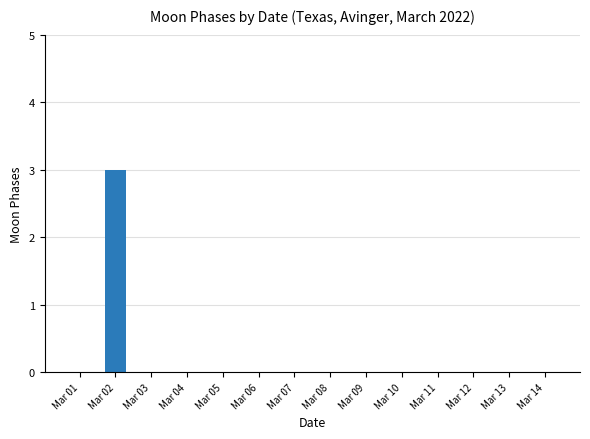

How many values are between 0 and 1?

13